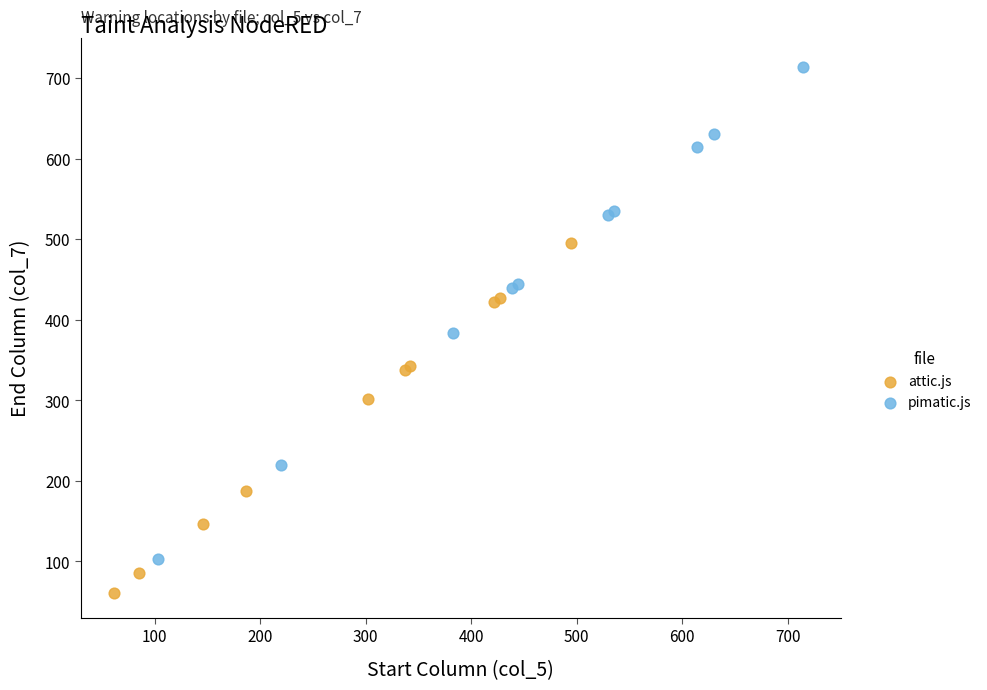

Which series reaches the maximum Y coordinate?

pimatic.js